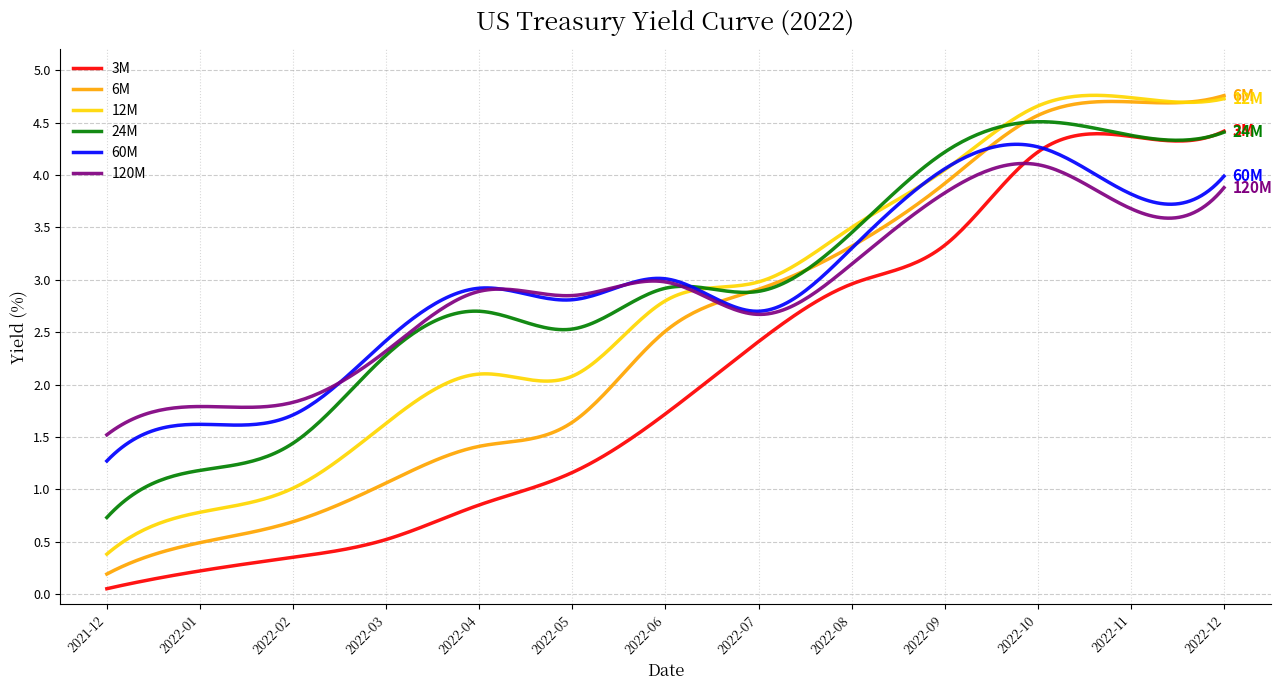

What are all the series names shown in the legend?

3M, 6M, 12M, 24M, 60M, 120M